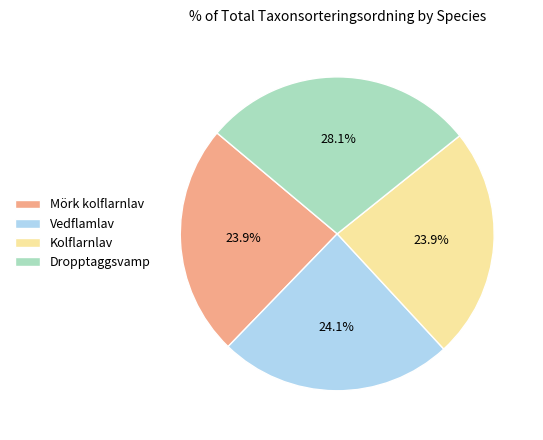

What portion of the pie excludes Mörk kolflarnlav?

76.1%